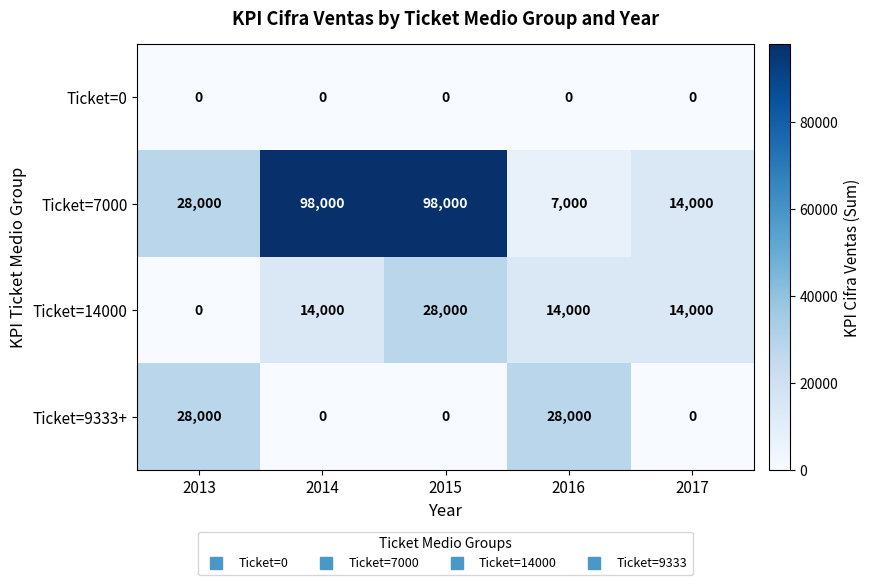

What is the total value across all series at 2013?

56000